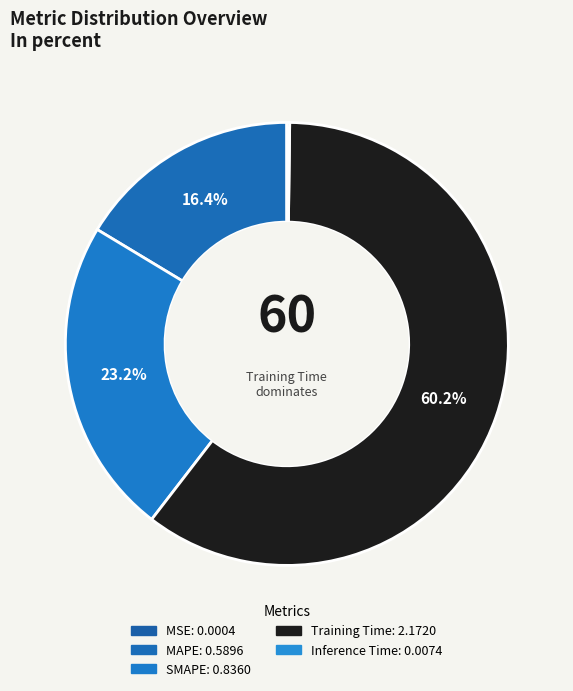

Does MSE account for over 50% of the chart?

No